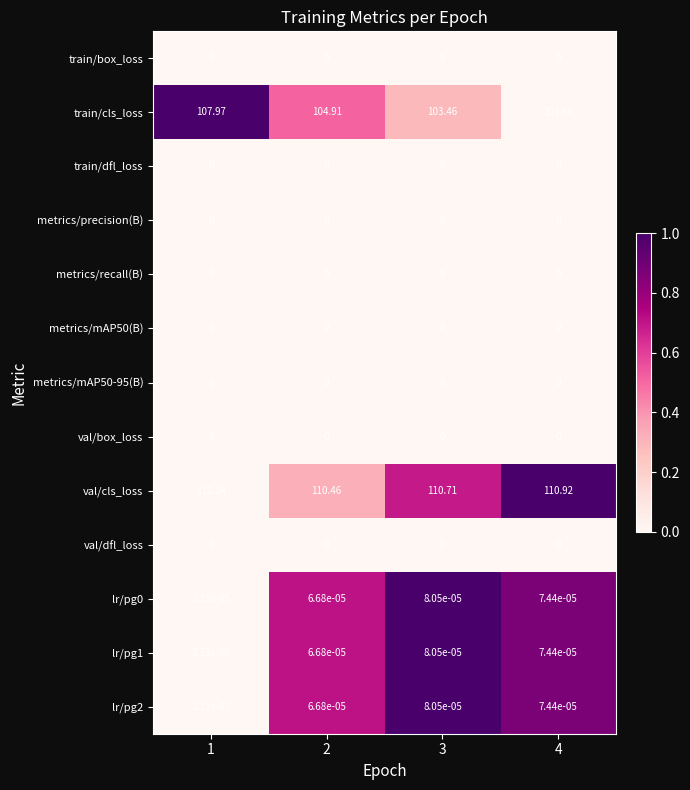

Which series has the largest total across all categories?

val/cls_loss